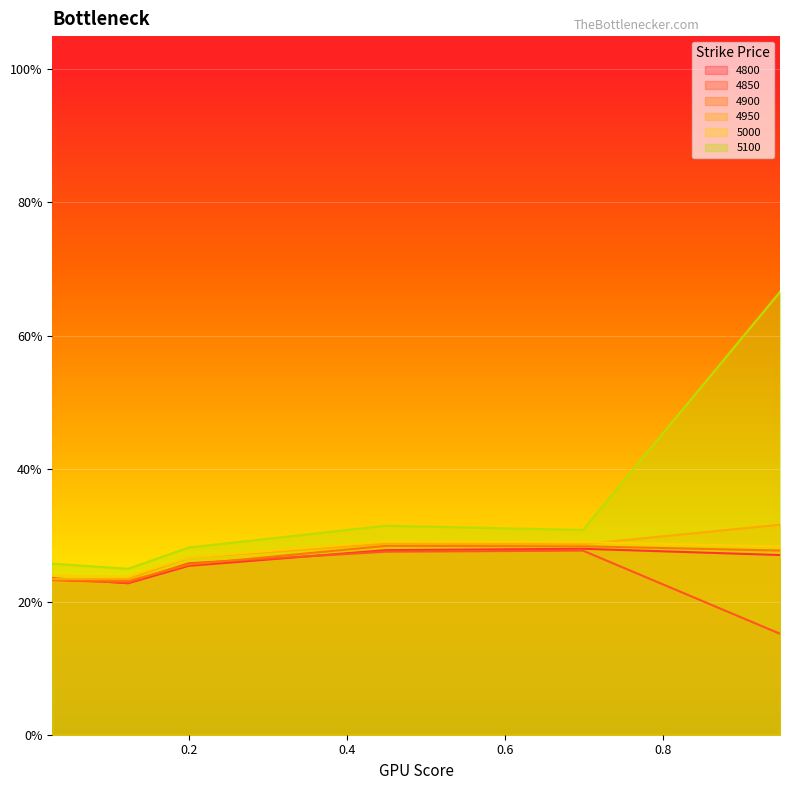

What is the value of the 4800 point at the 3rd from the left?

0.3